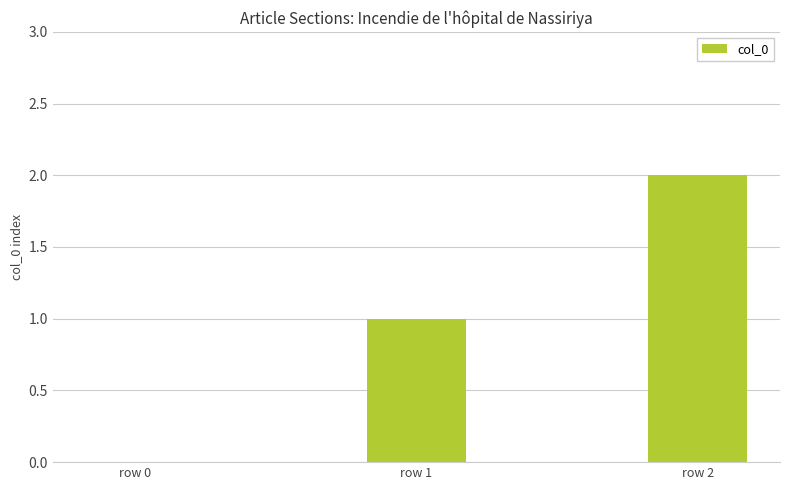

Is it true that the value at row 1 is 1?

True